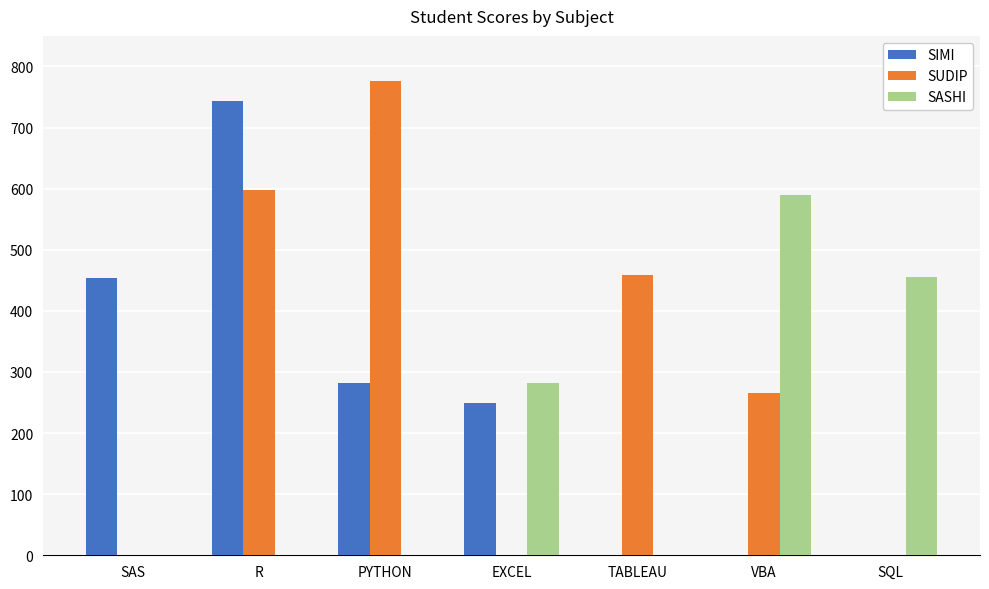

What is the total value across all series at R?

1341